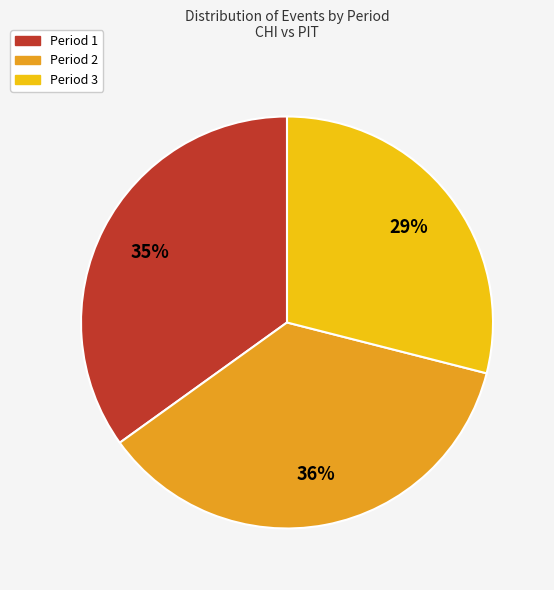

Do Period 3 and Period 2 together represent more than half of the pie?

Yes